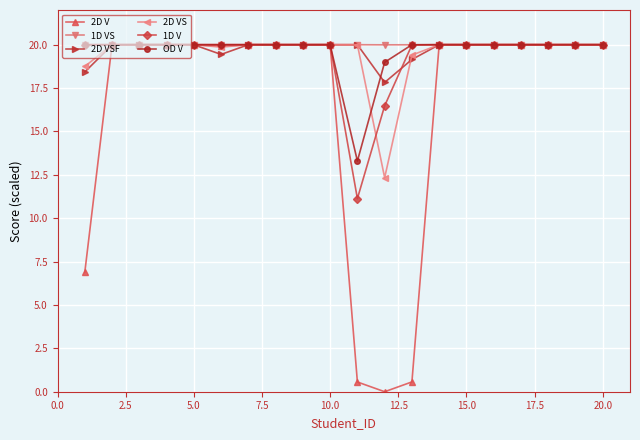

Which series has the largest total across all categories?

1D VS